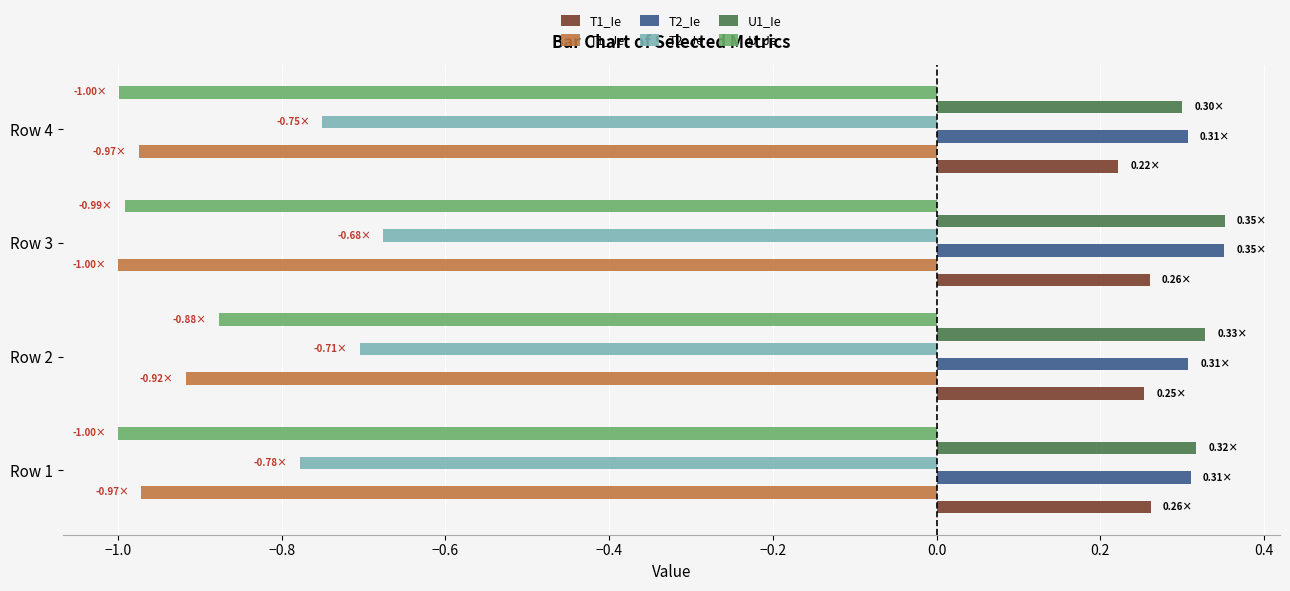

What is the sum of all U1_Ie values?

1.3